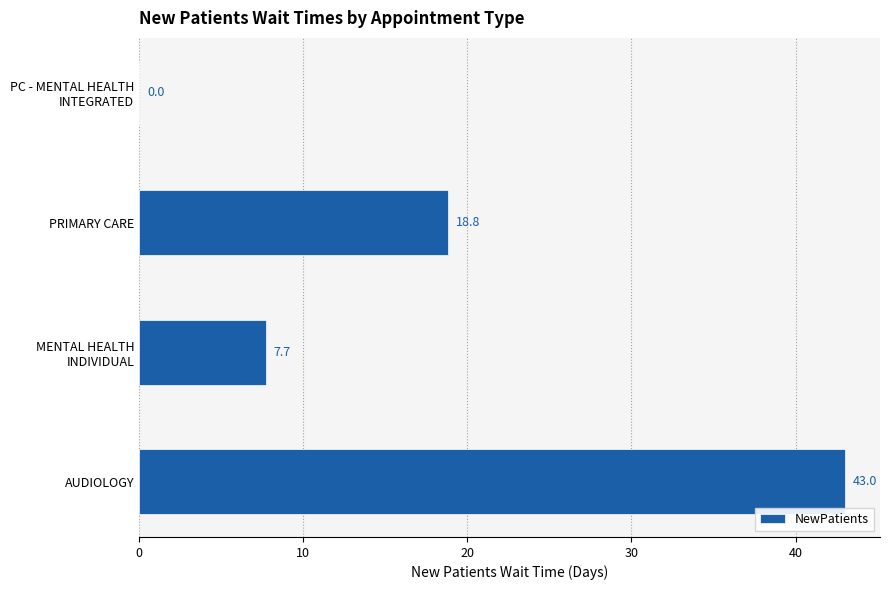

What is the change in value from AUDIOLOGY to PRIMARY CARE?

-24.2